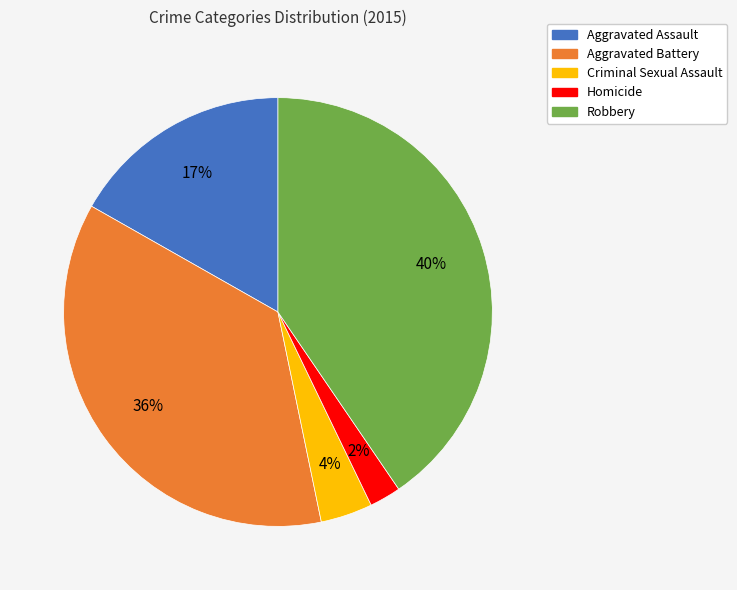

What is the smallest slice in the pie chart?

Homicide